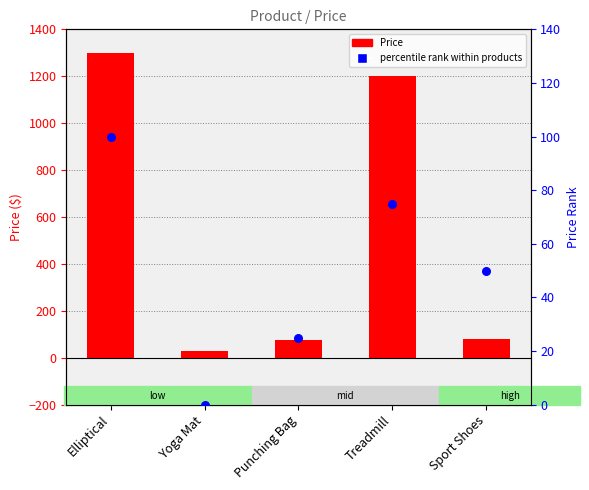

Is the value of Price at Sport Shoes greater than the value of percentile rank within products at Yoga Mat?

Yes